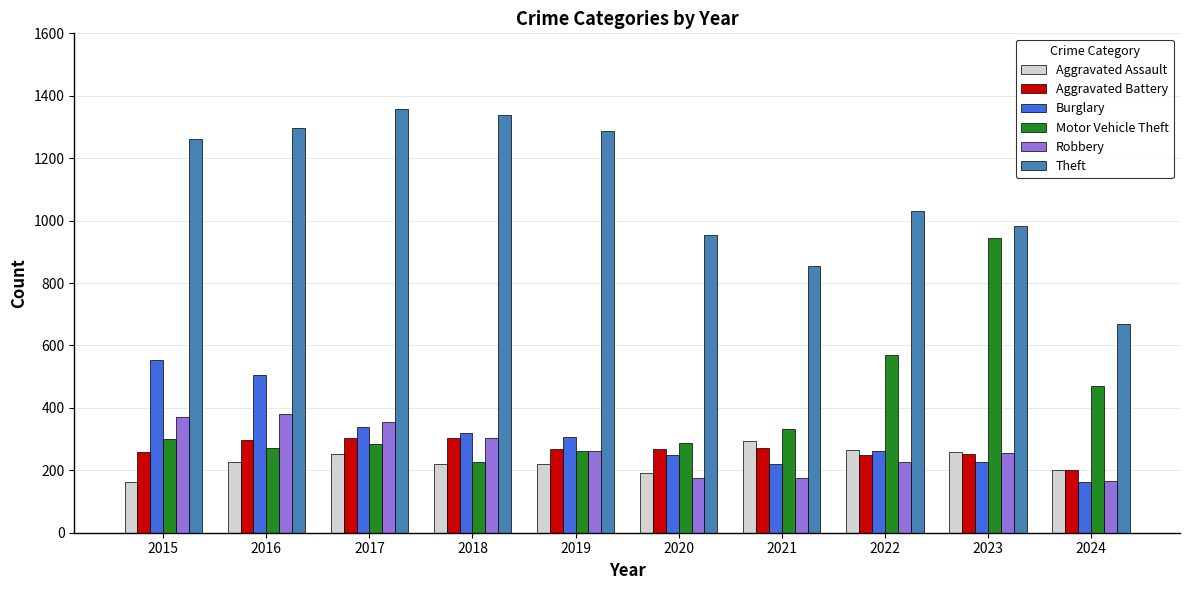

Which series changed the most between 2021 and 2022?

Motor Vehicle Theft